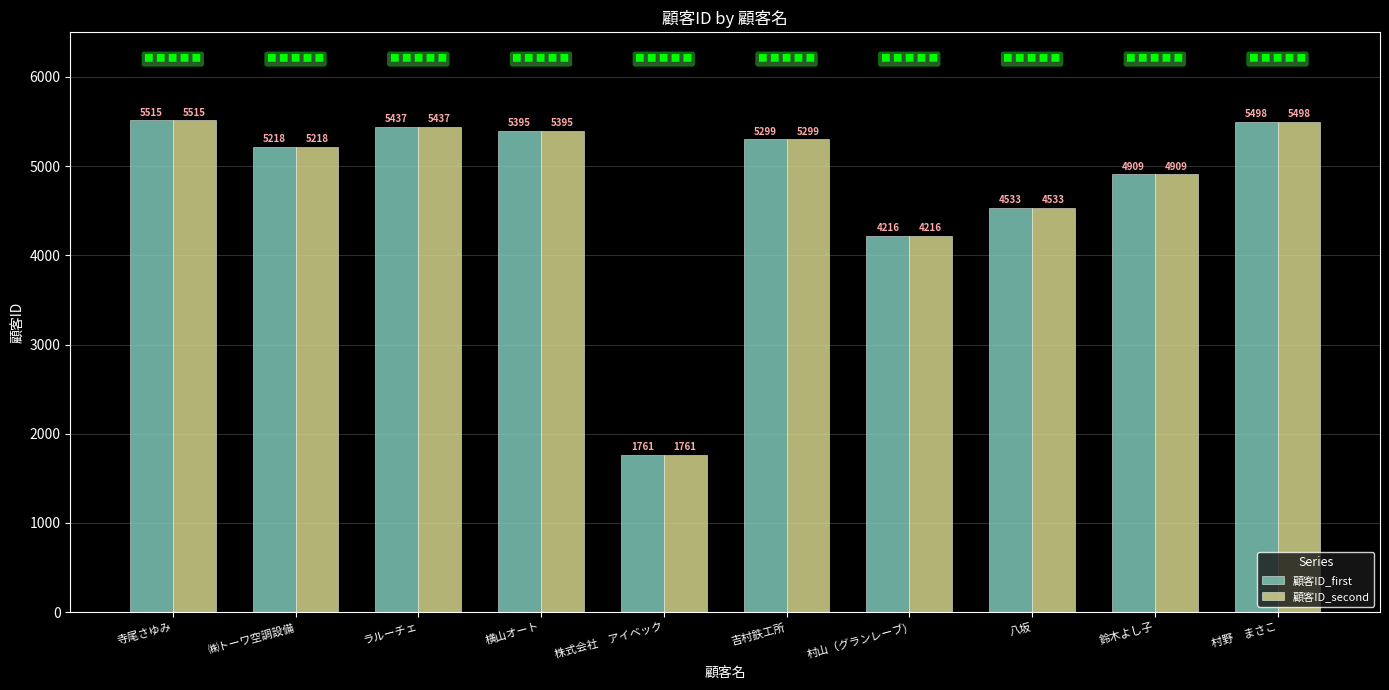

Which label corresponds to the smallest value in the chart?

株式会社　アイベック